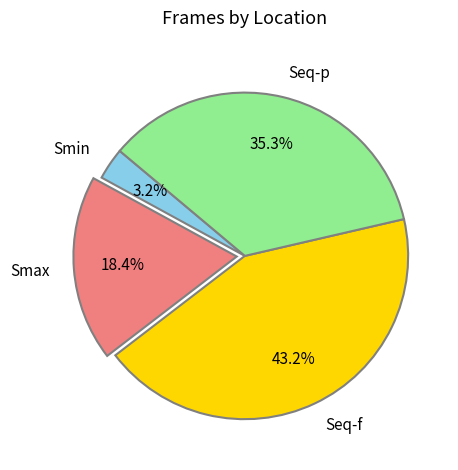

What portion of the pie excludes Seq-p?

64.7%